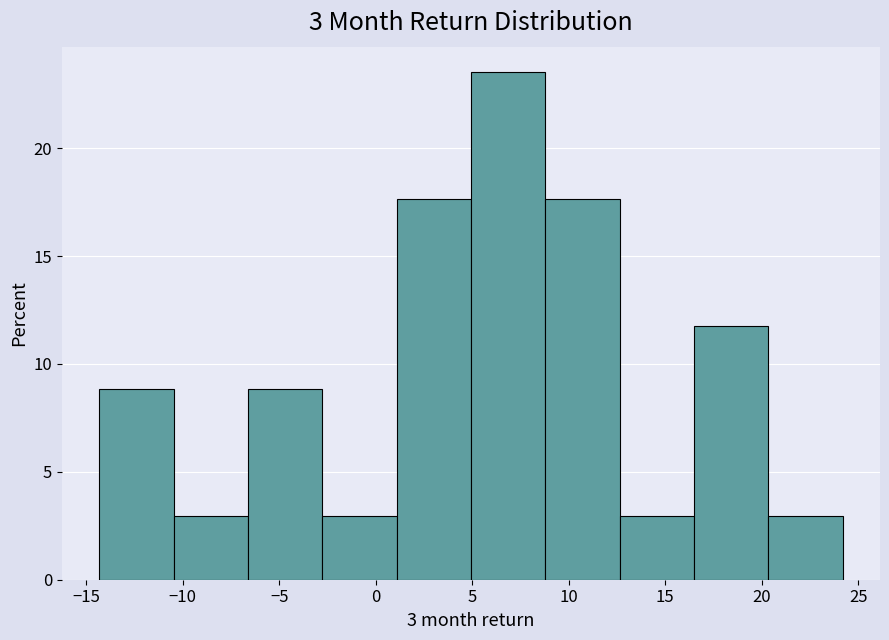

How tall is the bar that spans 1.0 to 5.0 on the x-axis? Neither the bar edges nor the heights are printed on the chart, so give them approximately, as read against the axes.

17.5